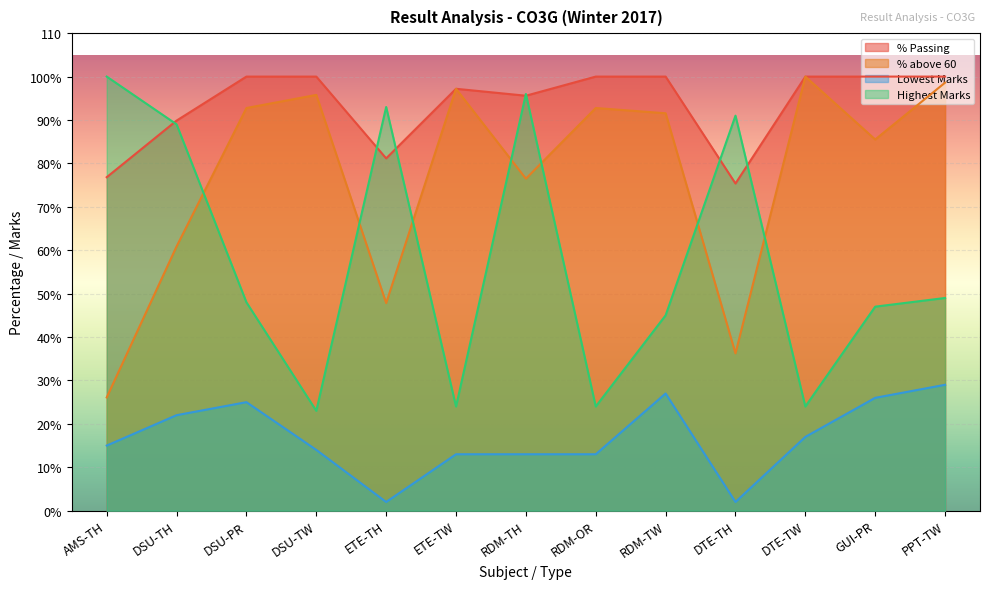

In % above 60, how many points are higher than both neighbors (excluding endpoints)?

4